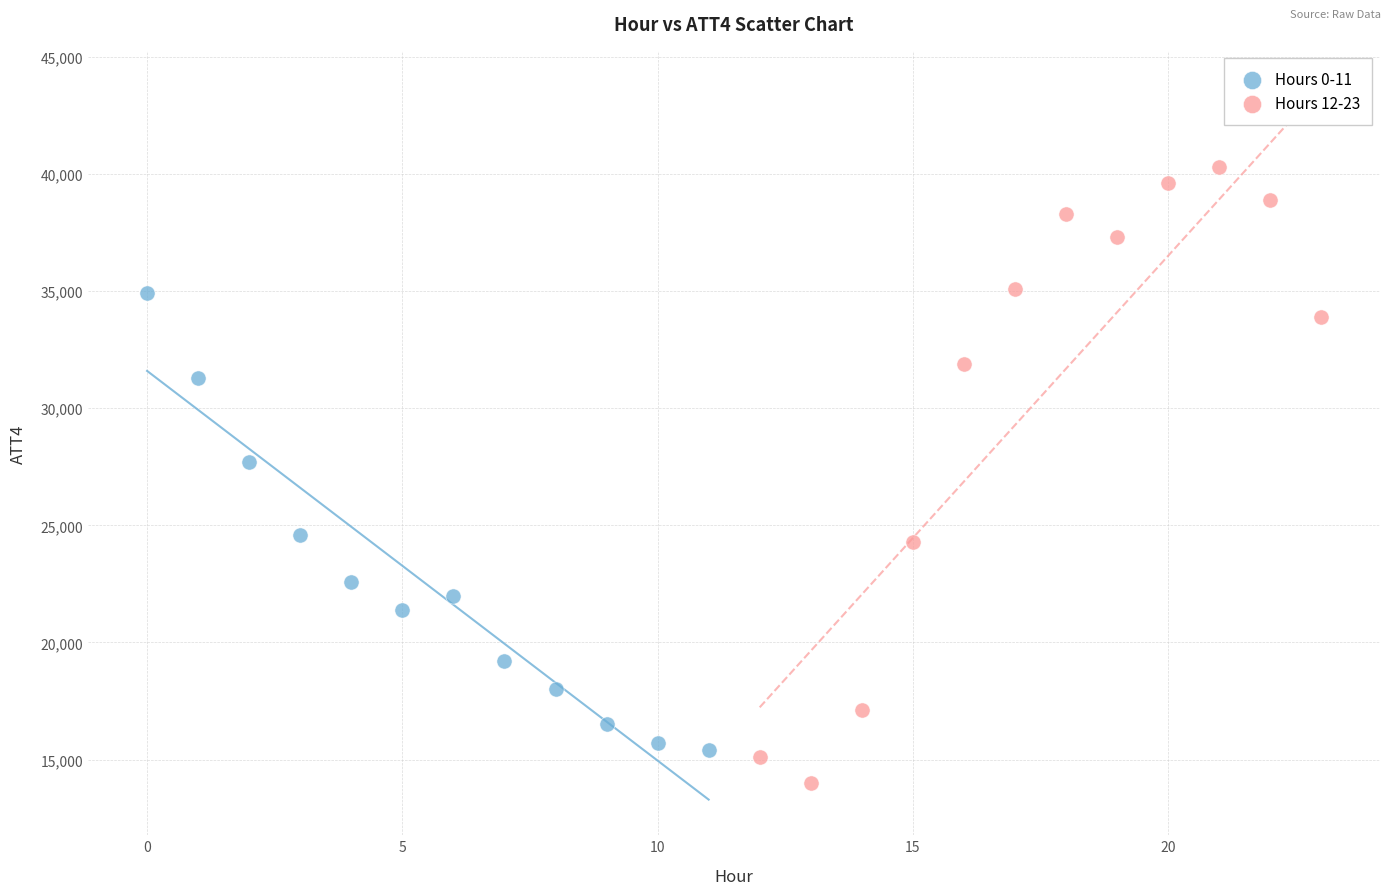

Which series reaches the maximum Y coordinate?

Hours 12-23